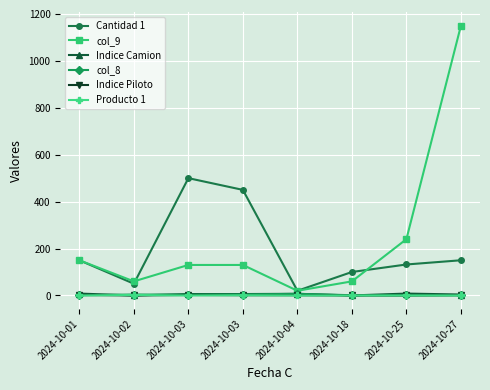

What is the value of the Producto 1 point at the 2nd from the left?

2